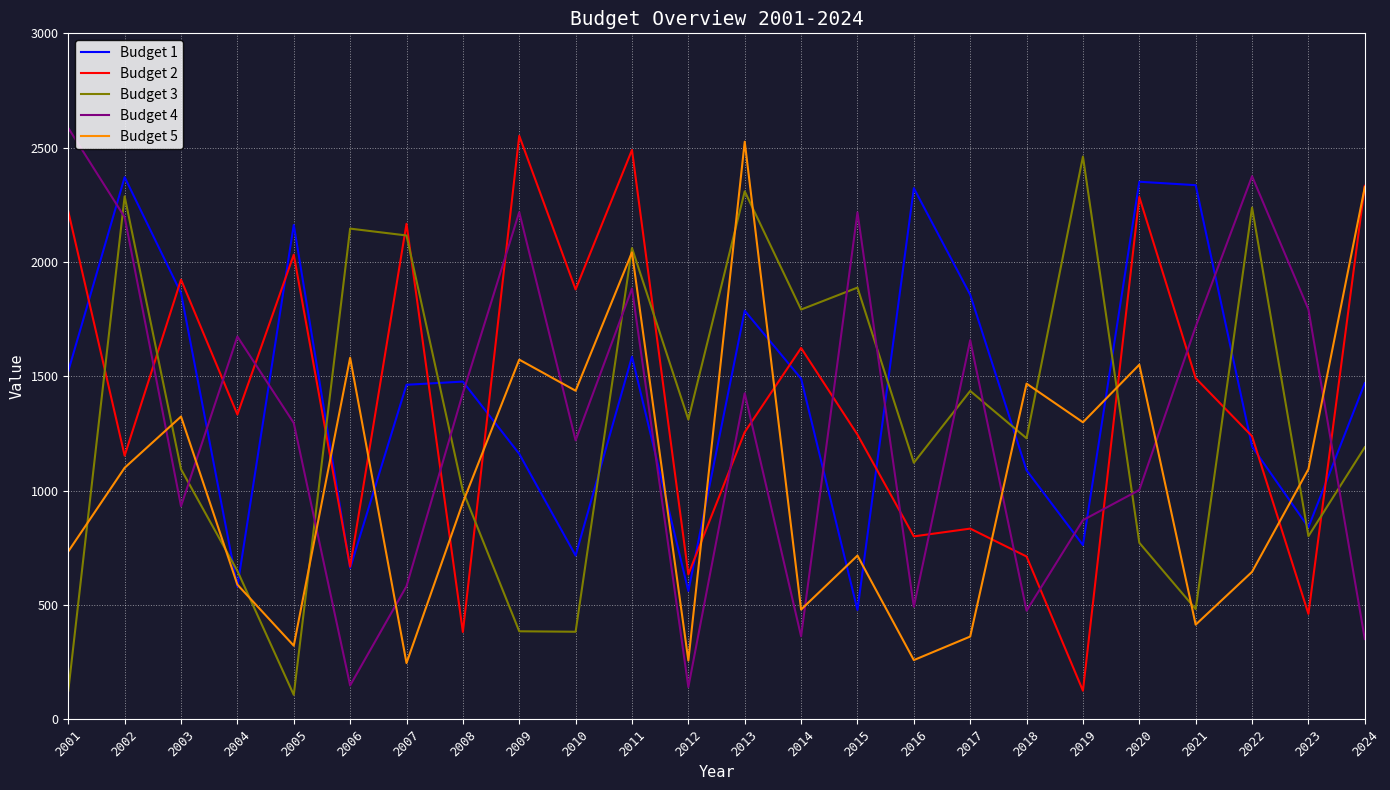

Is it true that Budget 3 equals 3715 at 2002?

False